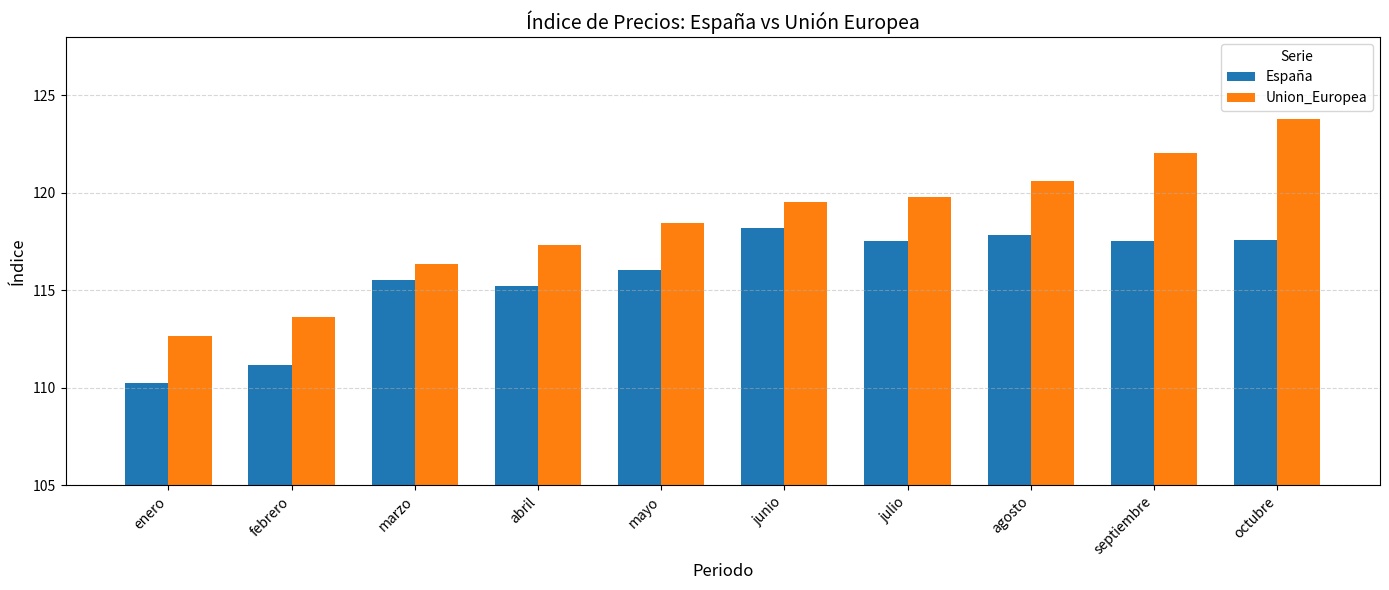

Does the chart contain any negative values?

No